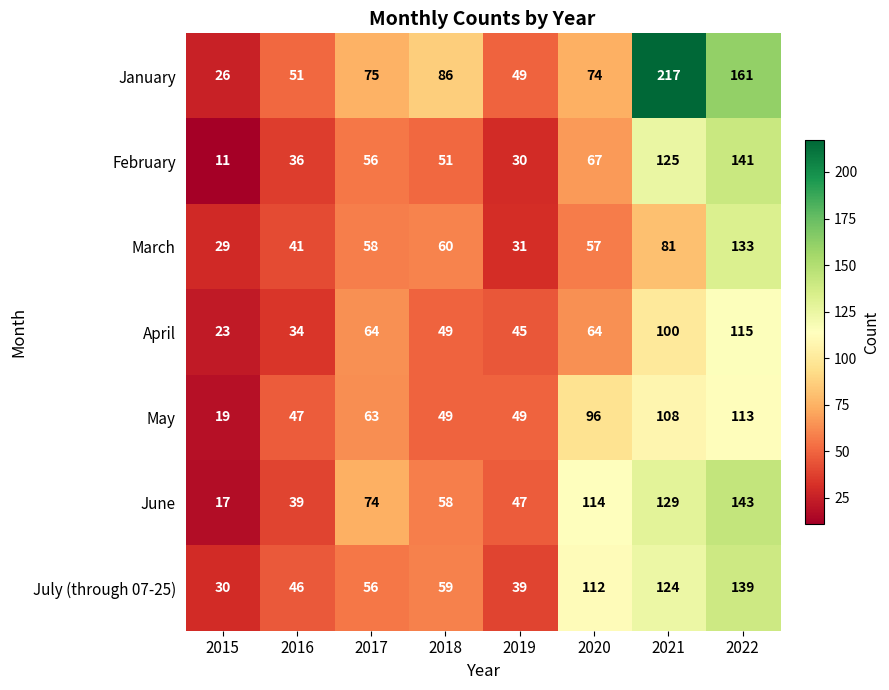

What is the difference between the maximum and minimum values in the April series?

92